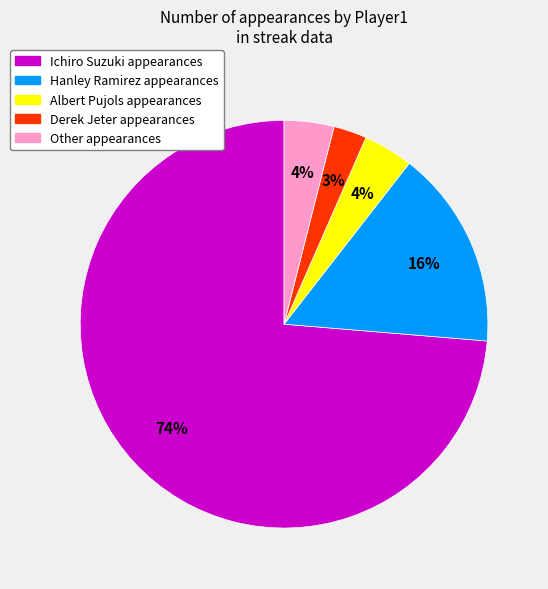

To the nearest percent, what is the average slice percentage?

20%